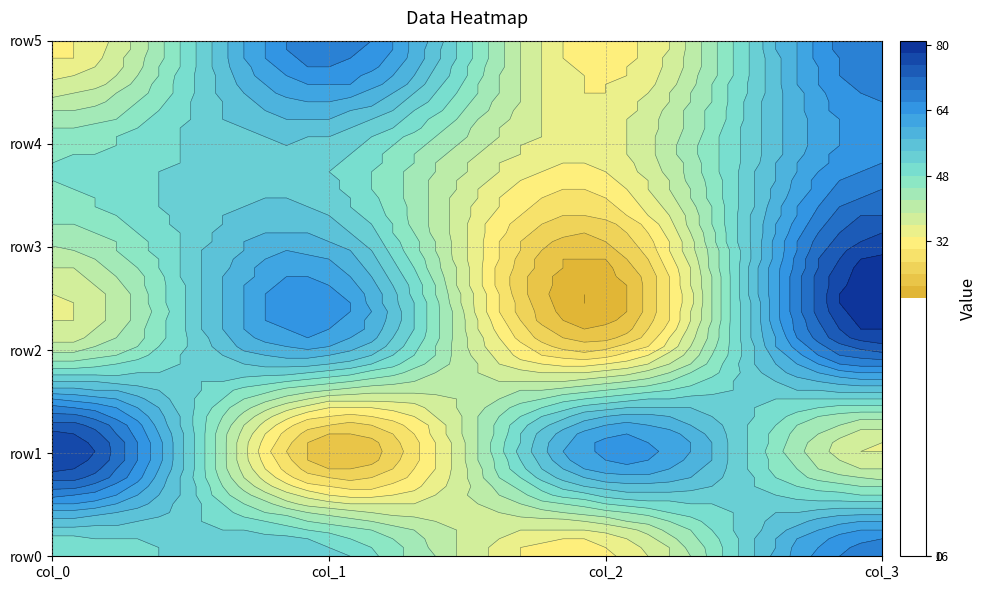

What is the smallest value displayed?

22